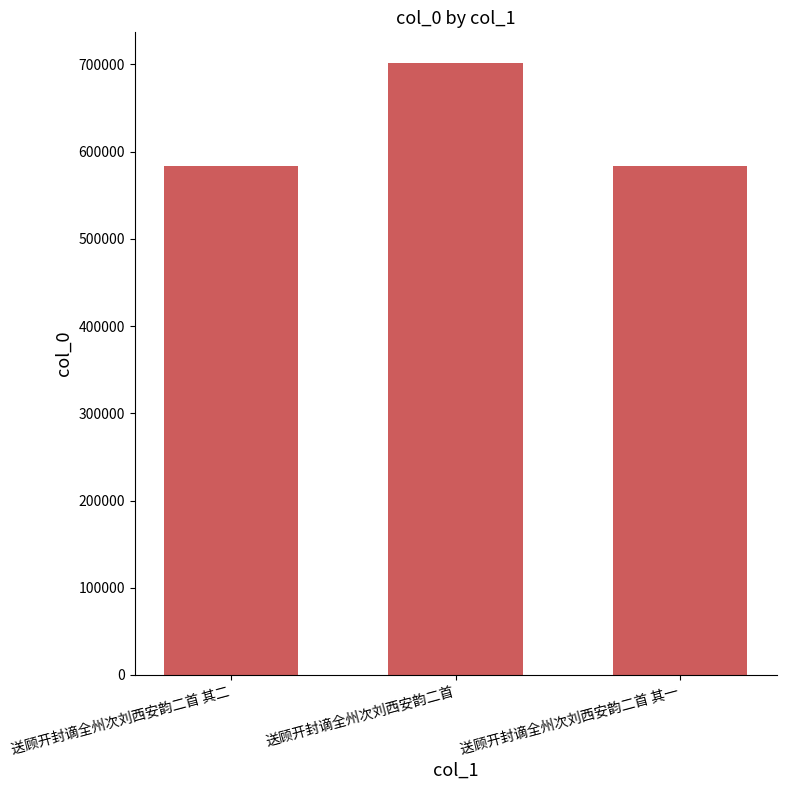

What is the sum of the values at 送顾开封谪全州次刘西安韵二首 其一 and 送顾开封谪全州次刘西安韵二首 其二?

1167265